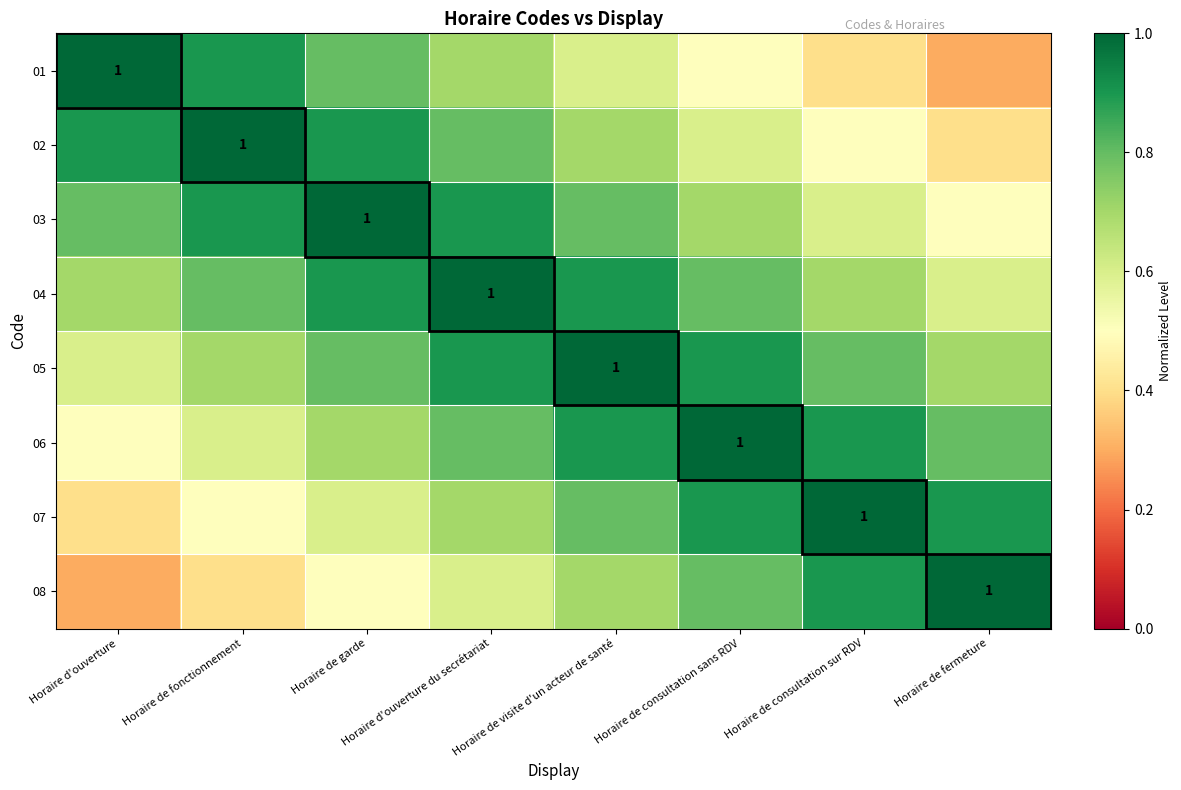

The 01 series shows 1.0 at Horaire d'ouverture. True or false?

True